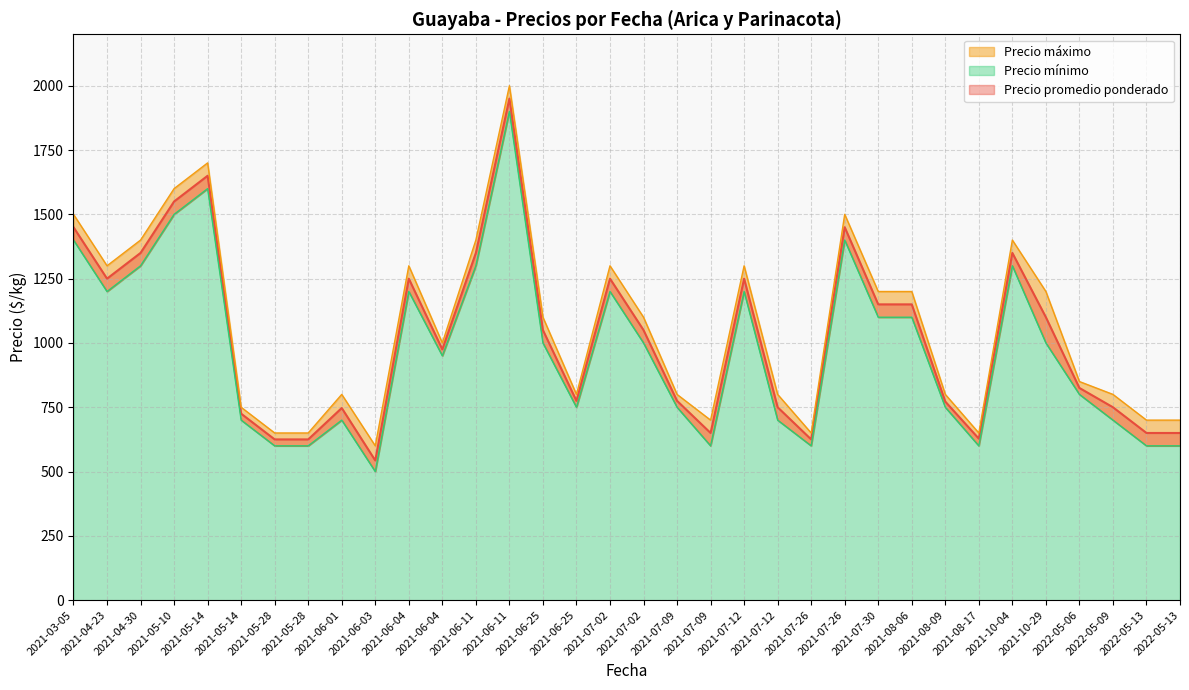

At how many categories does at least one series exceed 596?

34